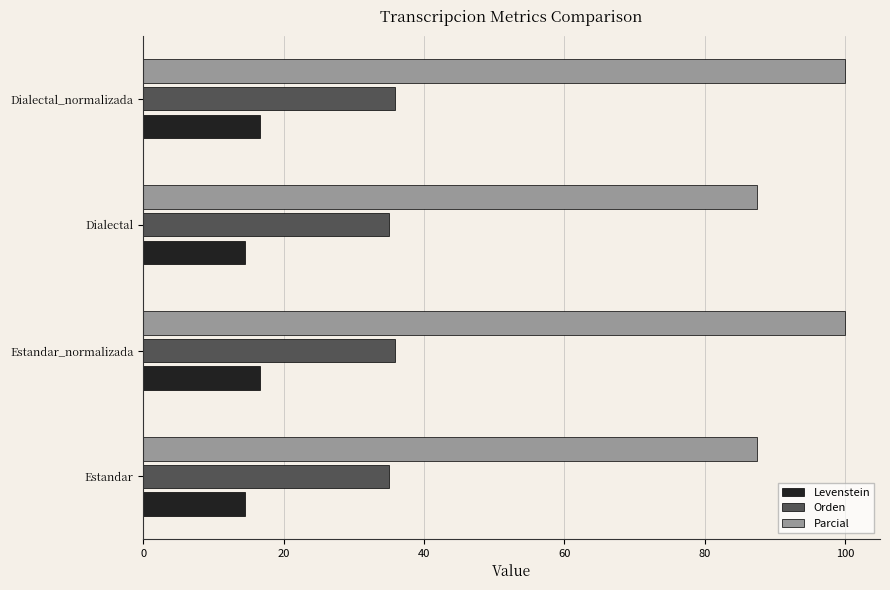

List the series in order of their peak value, highest first.

Parcial, Orden, Levenstein